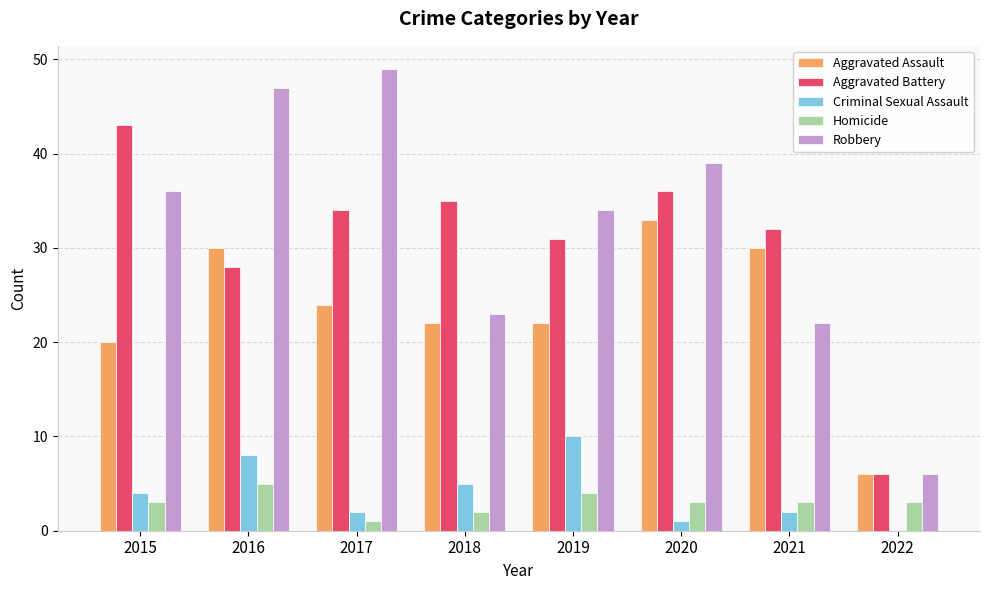

What are all the series names shown in the legend?

Aggravated Assault, Aggravated Battery, Criminal Sexual Assault, Homicide, Robbery